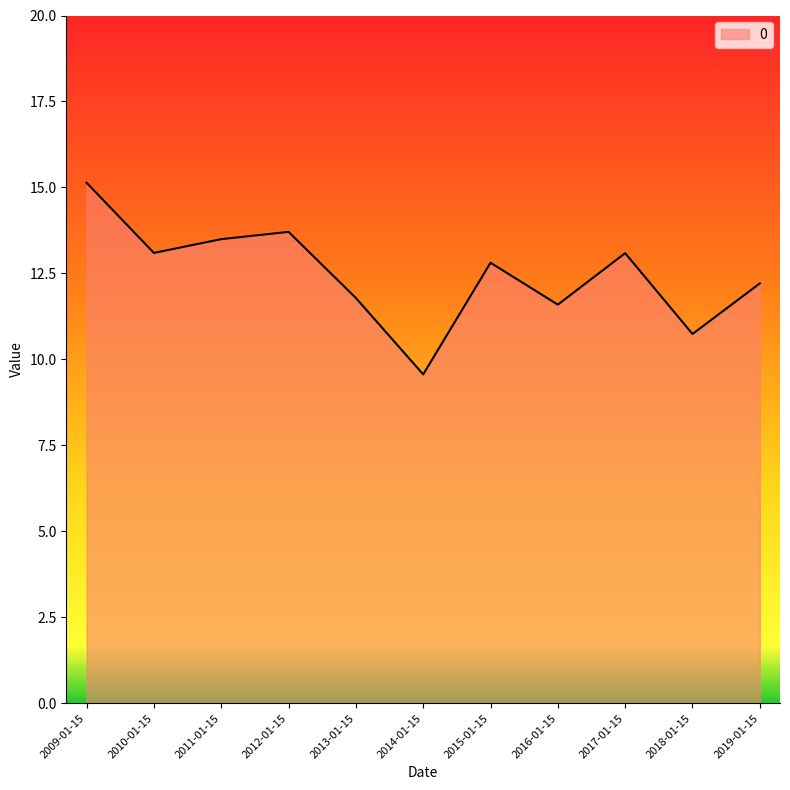

What is the change in value from 2010-01-15 to 2012-01-15?

+0.6